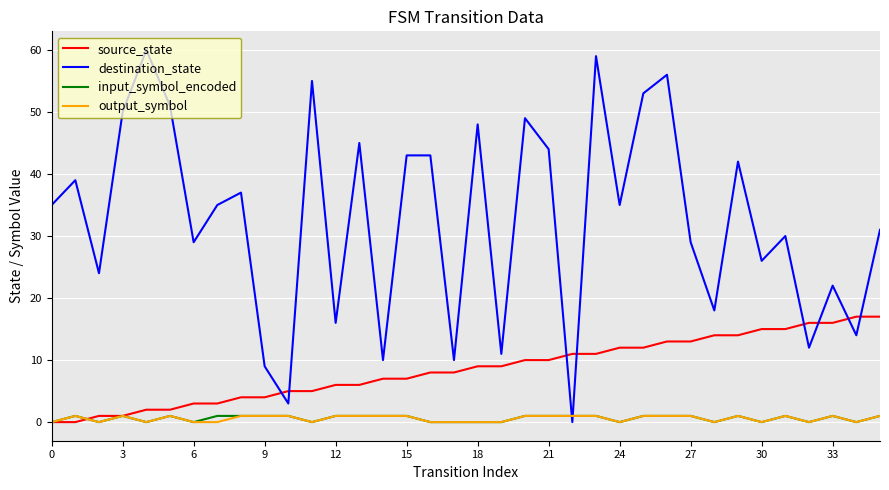

Which series has the largest total across all categories?

destination_state